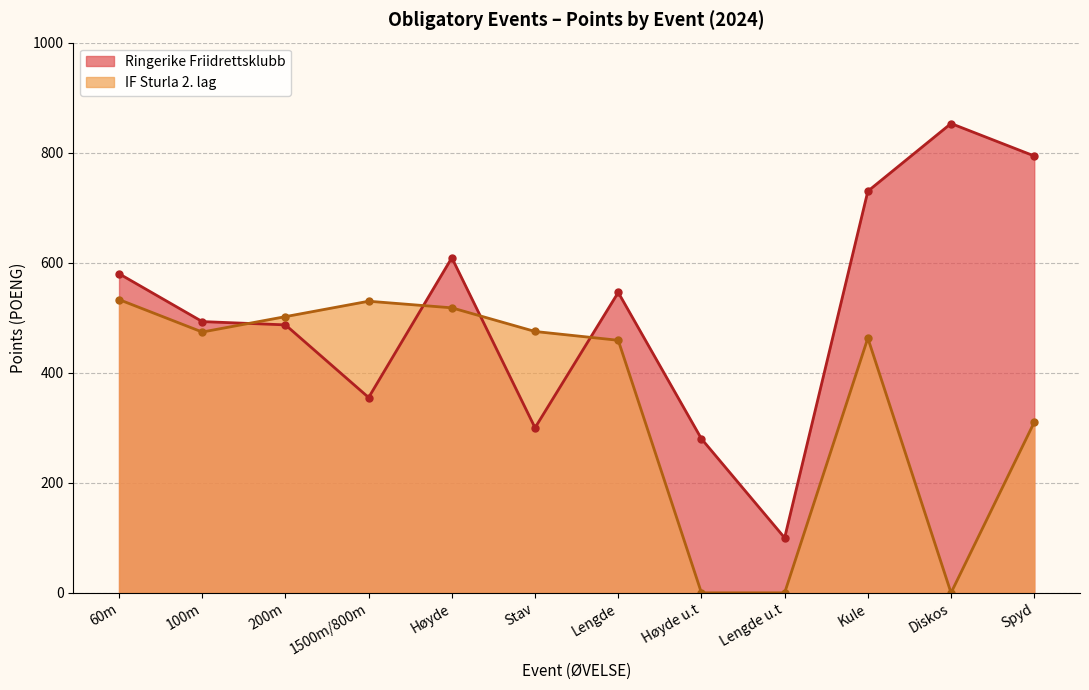

Where is the first local maximum?

Høyde